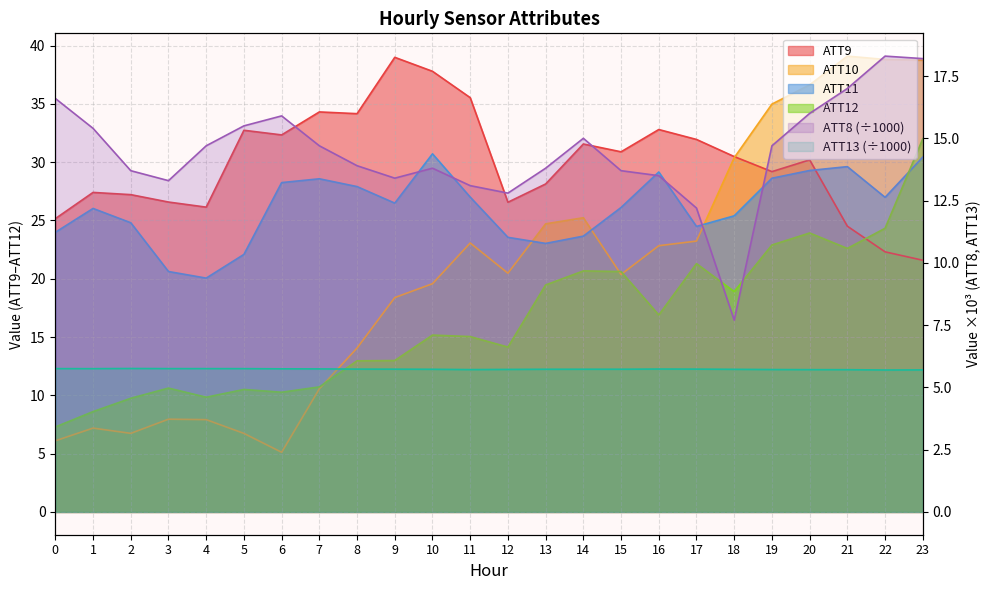

At which category is the sum across all series the highest?

23